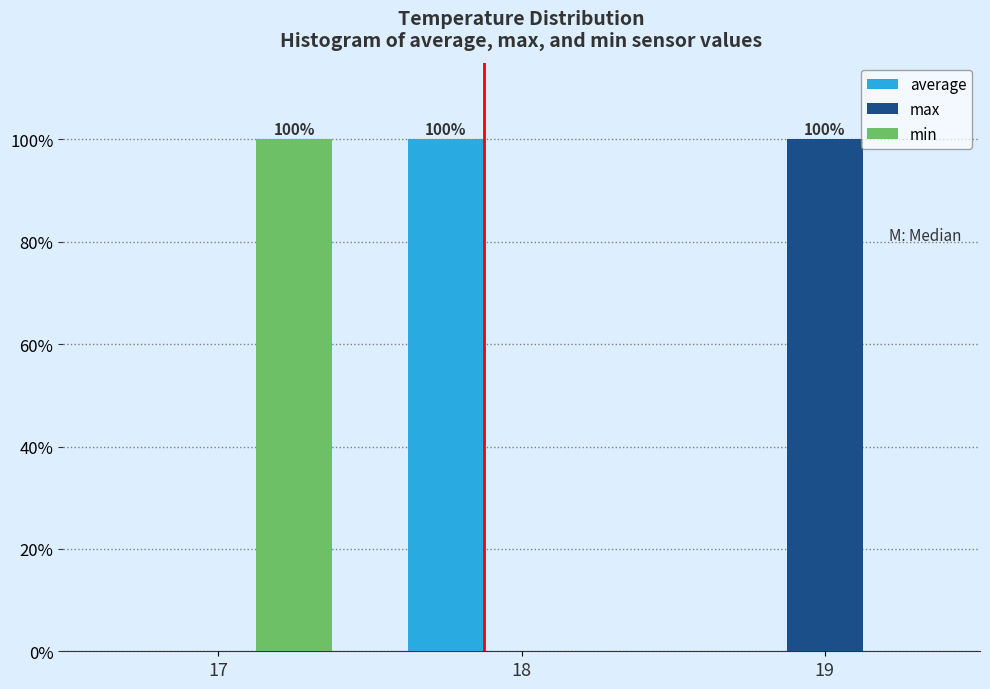

Reading left to right, list all the values displayed in this chart.

average: 17=0	18=100	19=0
max: 17=0	18=0	19=100
min: 17=100	18=0	19=0